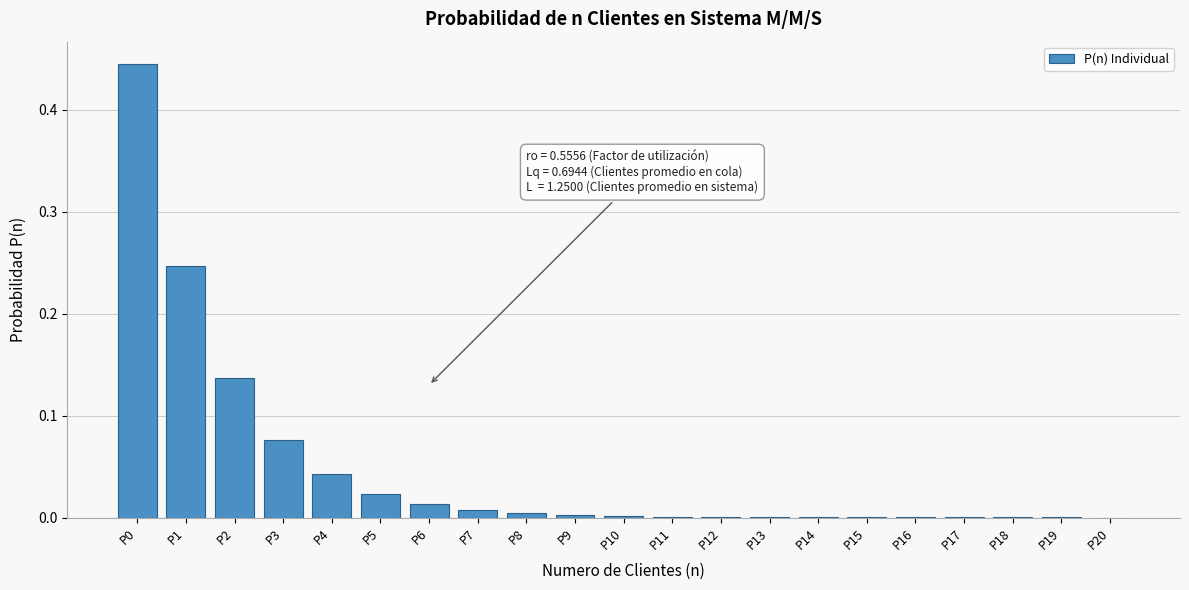

The chart shows a value of 0.0 at P11. True or false?

True